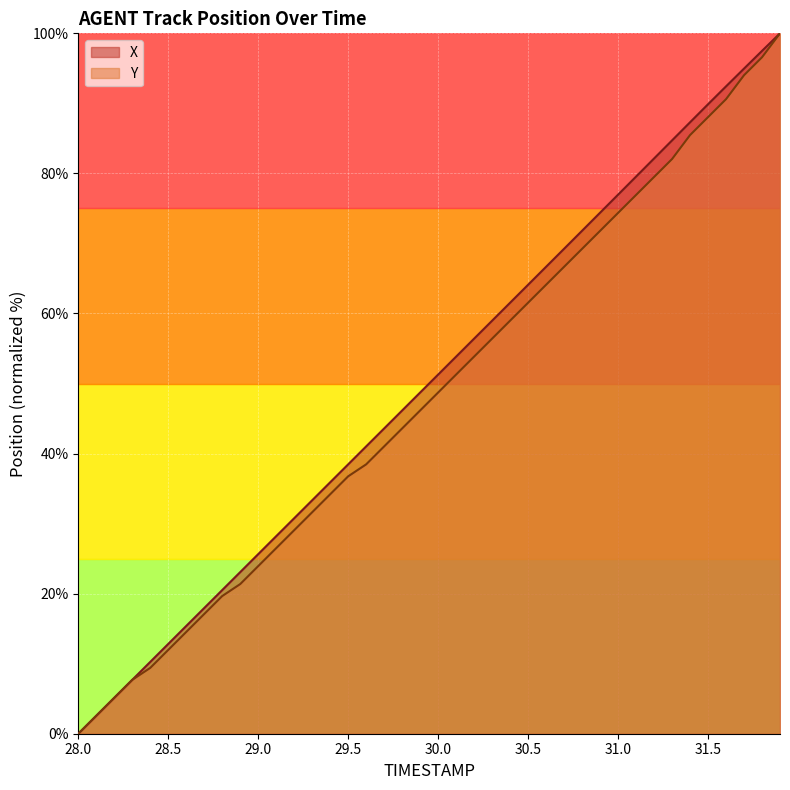

Is the value of Y at 30.3 greater than the value of X at 29.6?

Yes